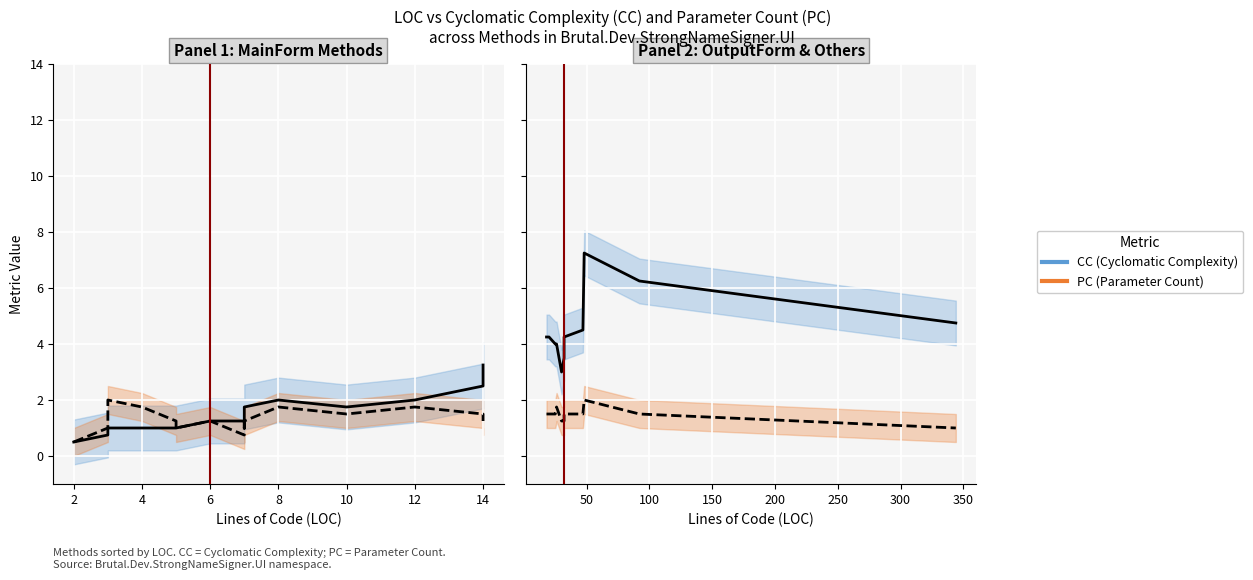

What is the difference between the CC values at 19 and 18?

0.8